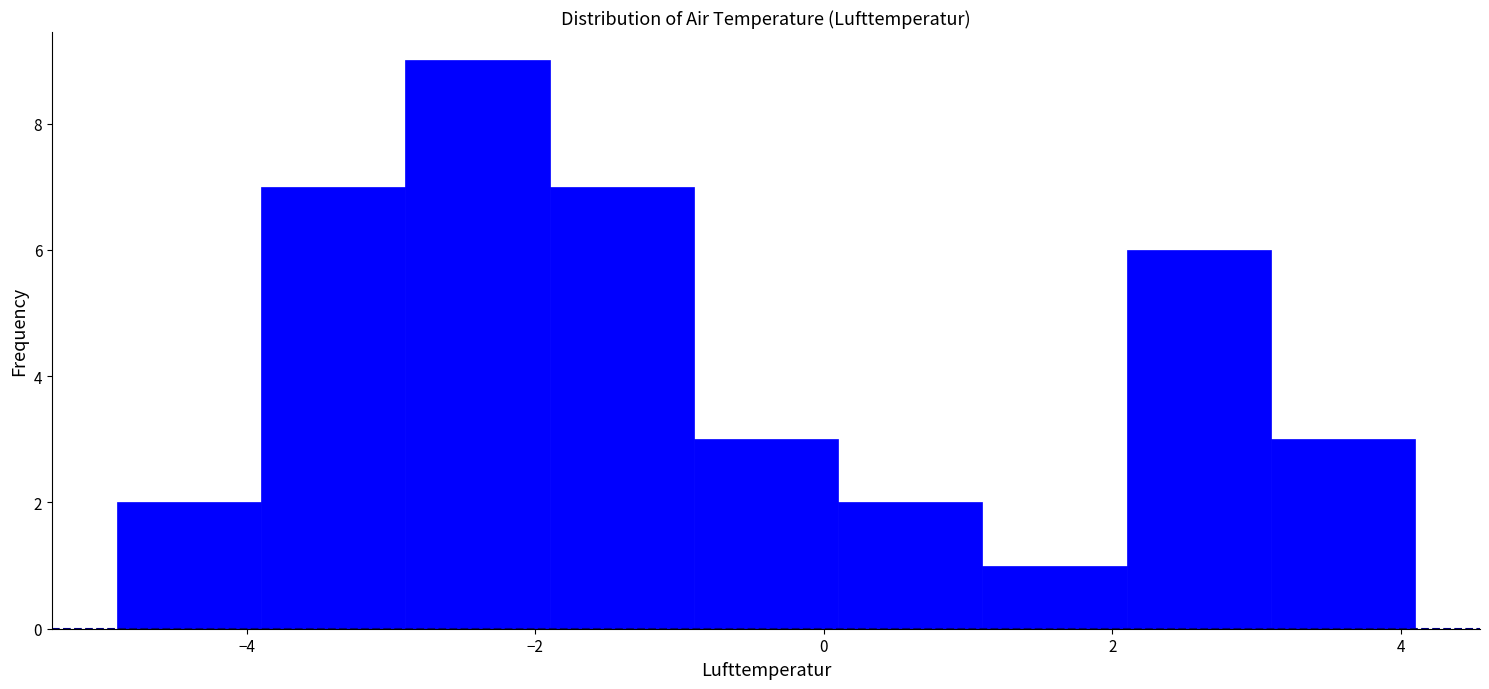

Reading left to right, list every bar in this chart as the range it spans on the x-axis followed by its height. Neither the bar edges nor the heights are printed on the chart, so give them approximately, as read against the axes.

-4.9 to -3.9: 2
-3.9 to -2.9: 7
-2.9 to -1.9: 9
-1.9 to -0.9: 7
-0.9 to 0.1: 3
0.1 to 1.1: 2
1.1 to 2.1: 1
2.1 to 3.1: 6
3.1 to 4.1: 3